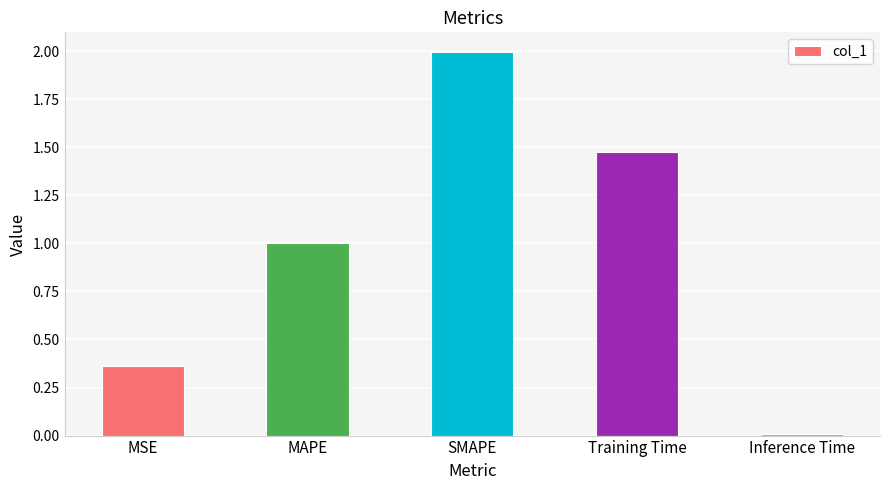

Between Training Time and Inference Time, which is larger?

Training Time